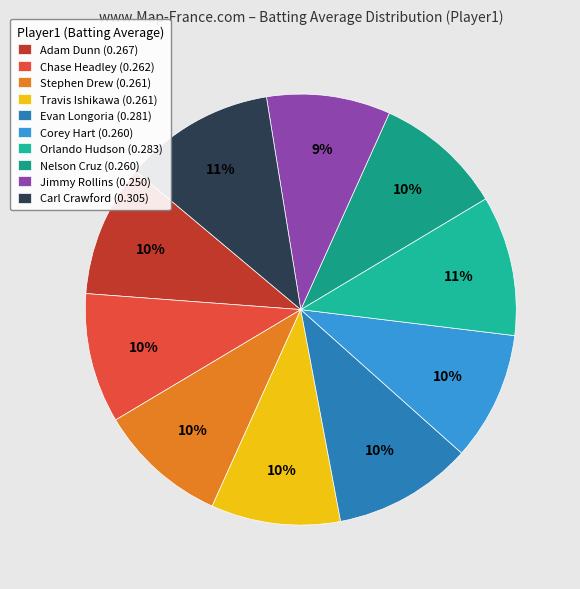

To the nearest percent, what is the difference between the largest and smallest slice percentages?

2%